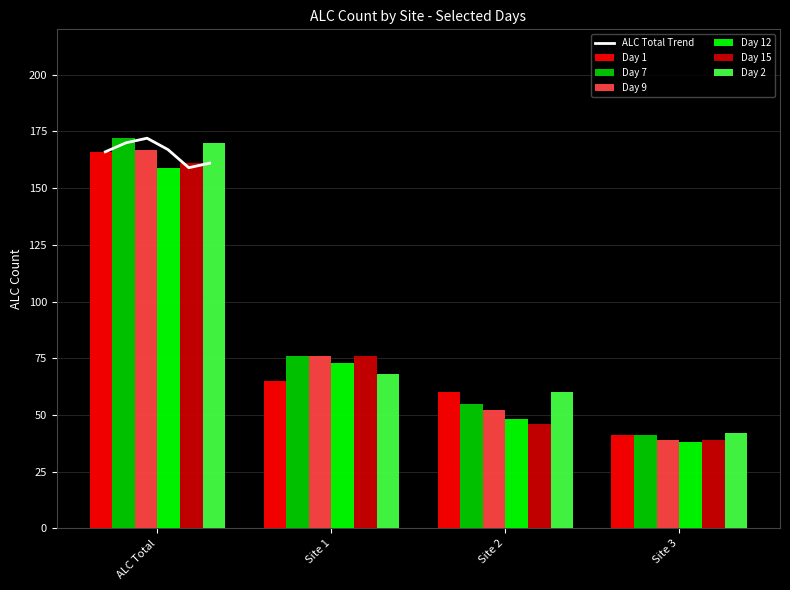

True or false: Day 12 has a value of 81 at ALC Total.

False